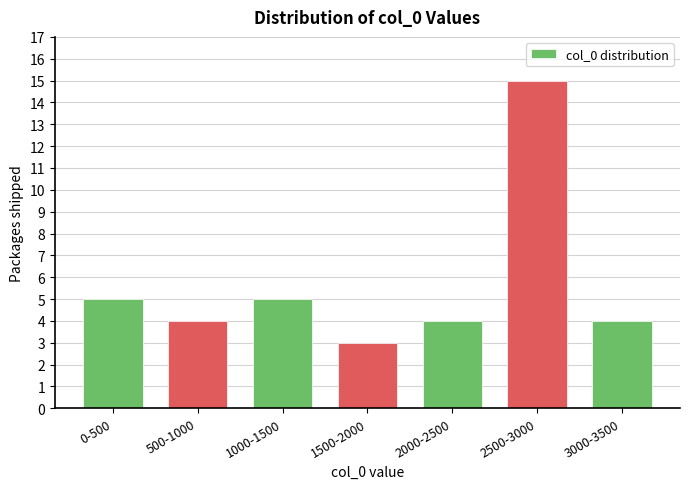

Reading left to right, list all the values displayed in this chart.

5	4	5	3	4	15	4